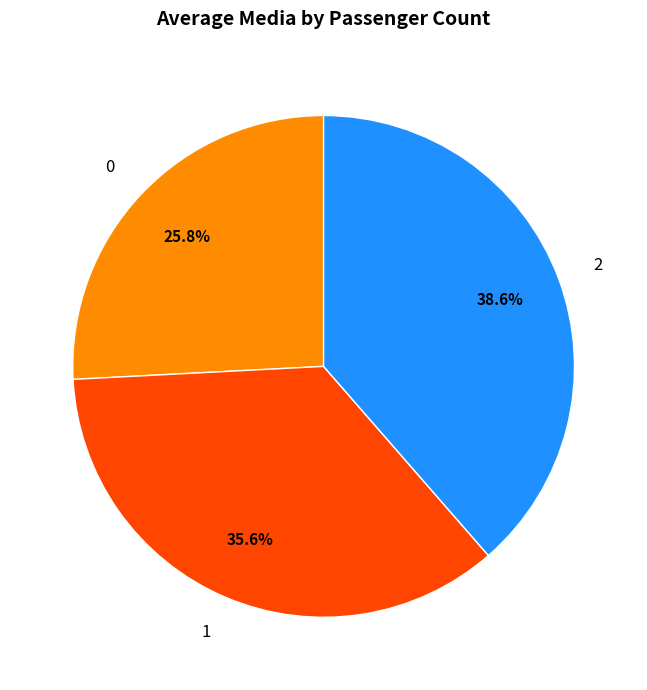

Is there a majority slice in this chart?

No